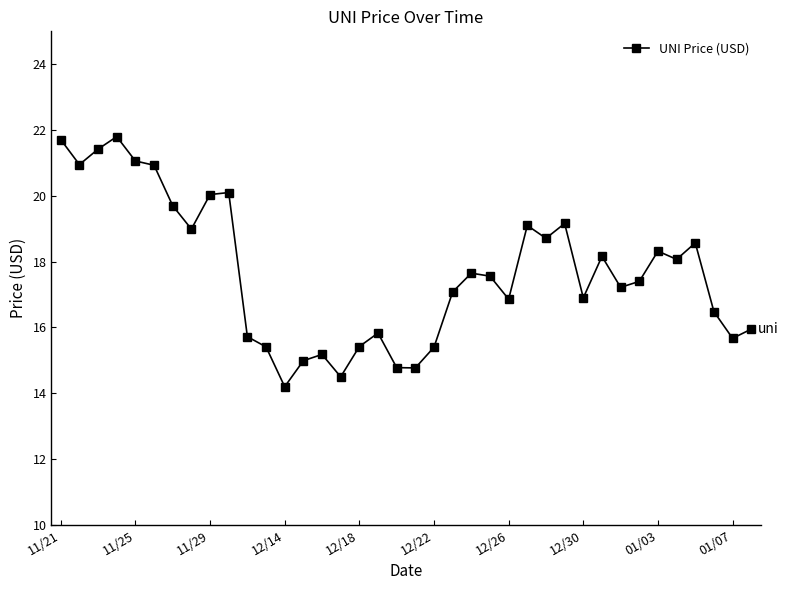

True or false: there are more than 0 points higher than both neighbors.

True